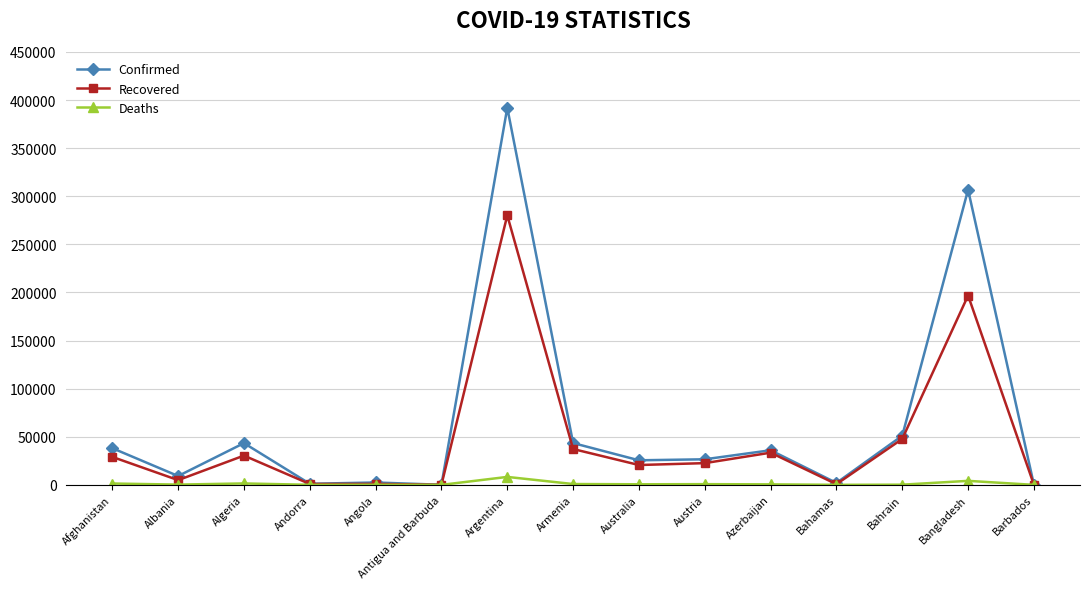

At which label does Recovered reach its peak?

Argentina